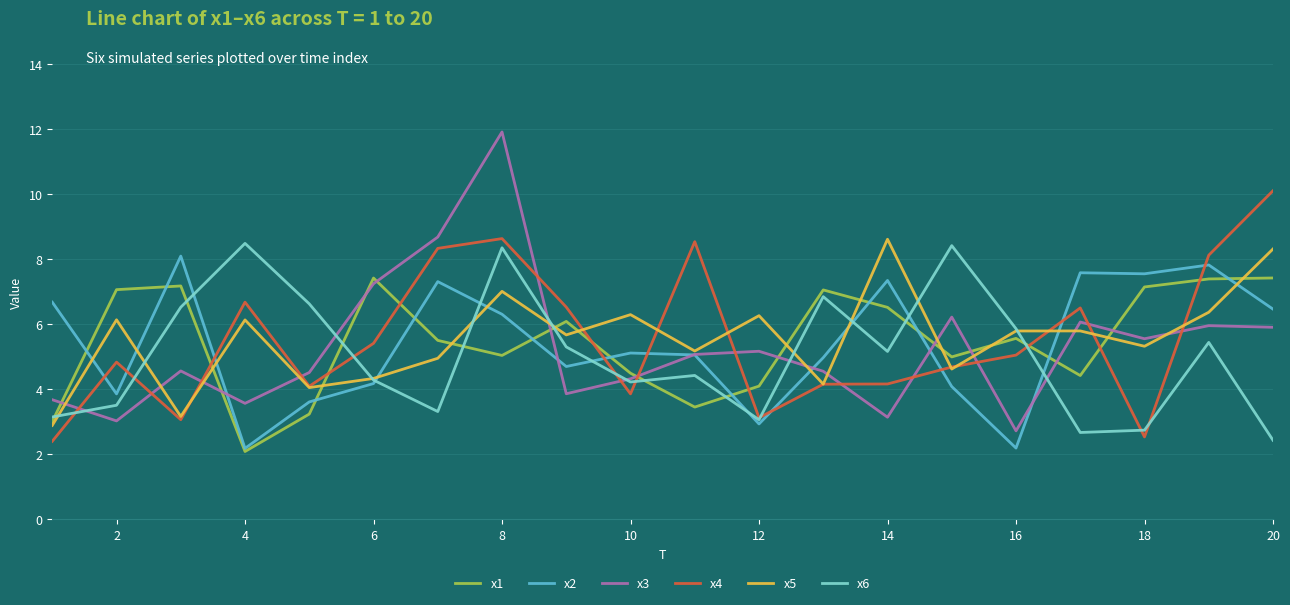

Which series has the largest range (max minus min)?

x3